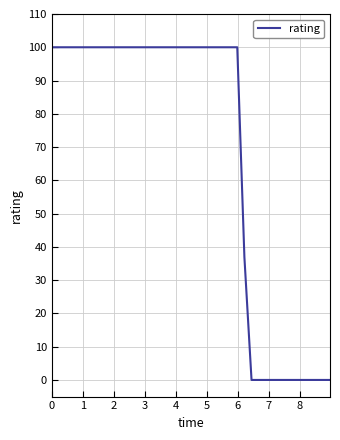

What is the difference between the maximum and minimum values?

100.0